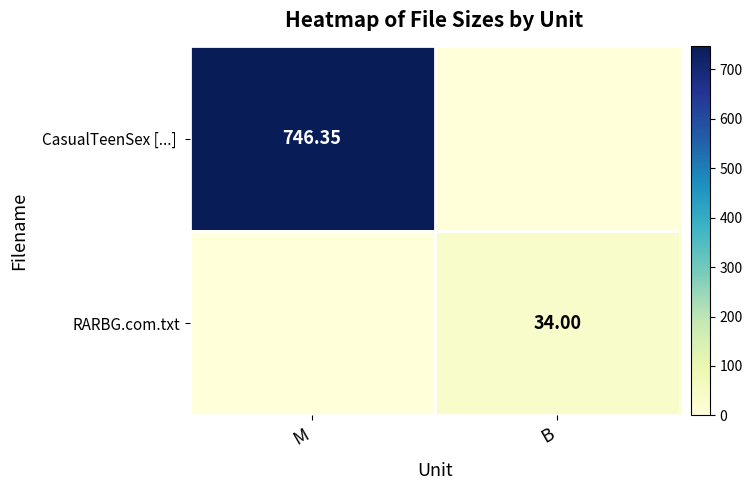

At which label is CasualTeenSex [...] closest to 373?

B